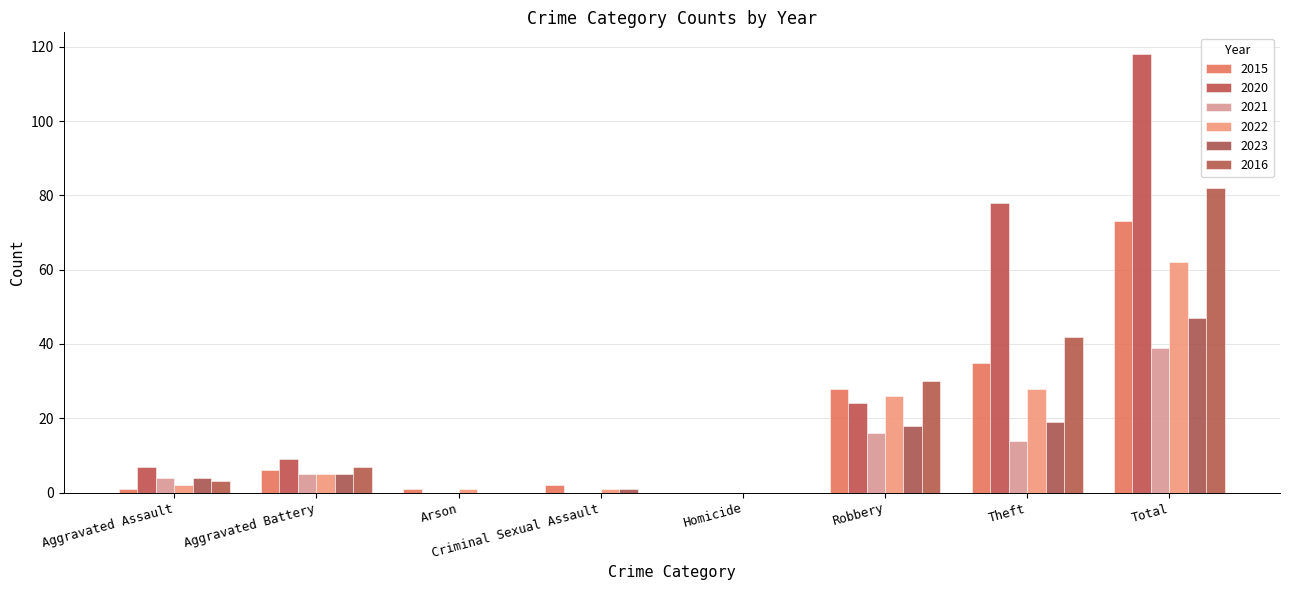

What is the highest value of the 2020 series?

118